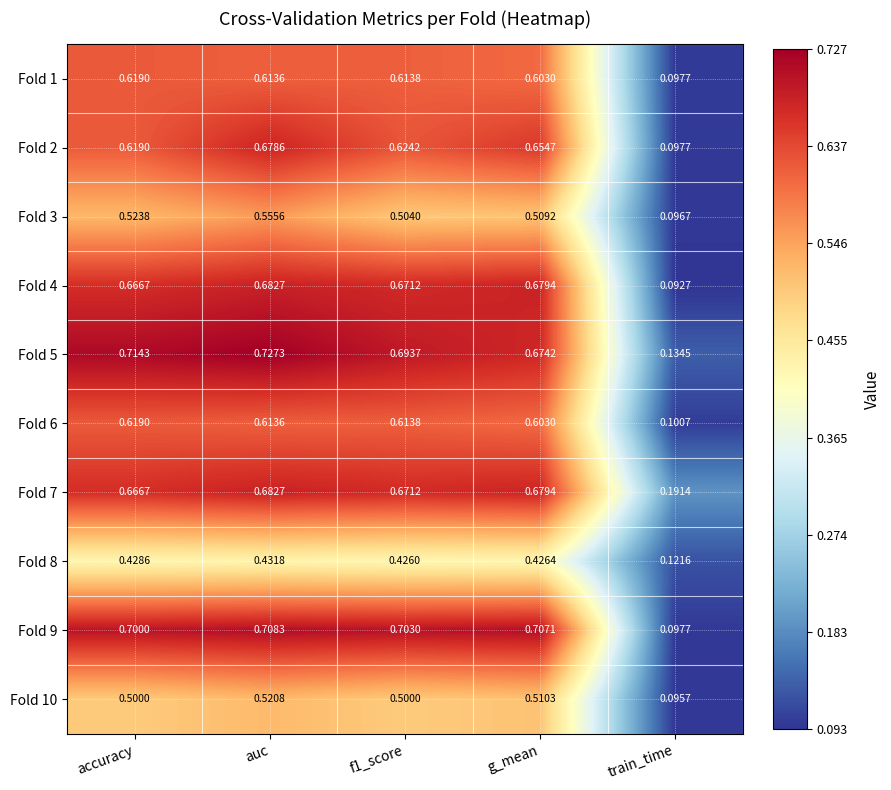

At how many categories does at least one series exceed 0?

5